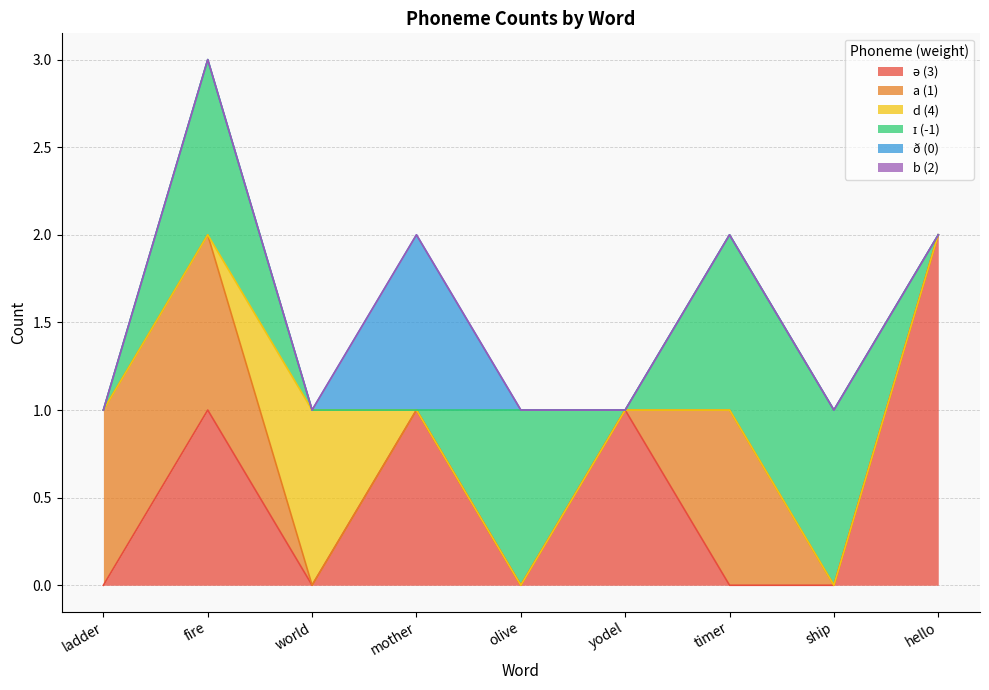

Rank the series by their maximum value, from highest to lowest.

ə (3), a (1), d (4), ɪ (-1), ð (0), b (2)